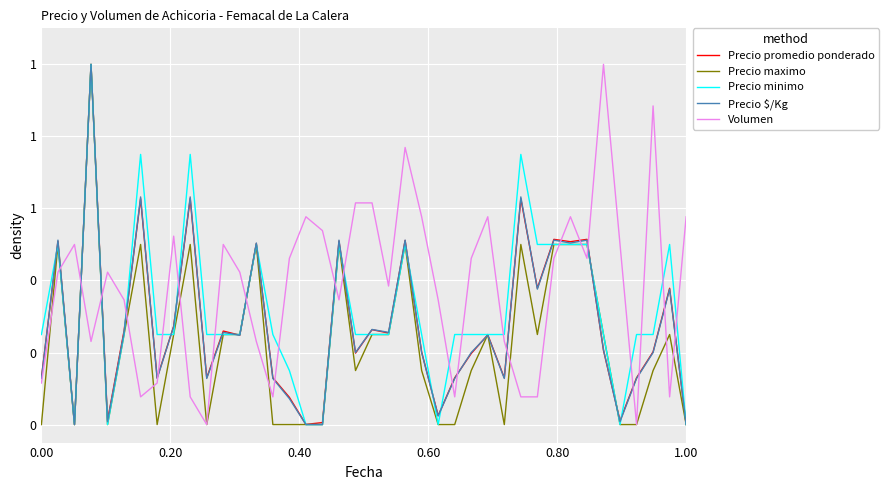

What are all the series names shown in the legend?

Precio promedio ponderado, Precio maximo, Precio minimo, Precio $/Kg, Volumen